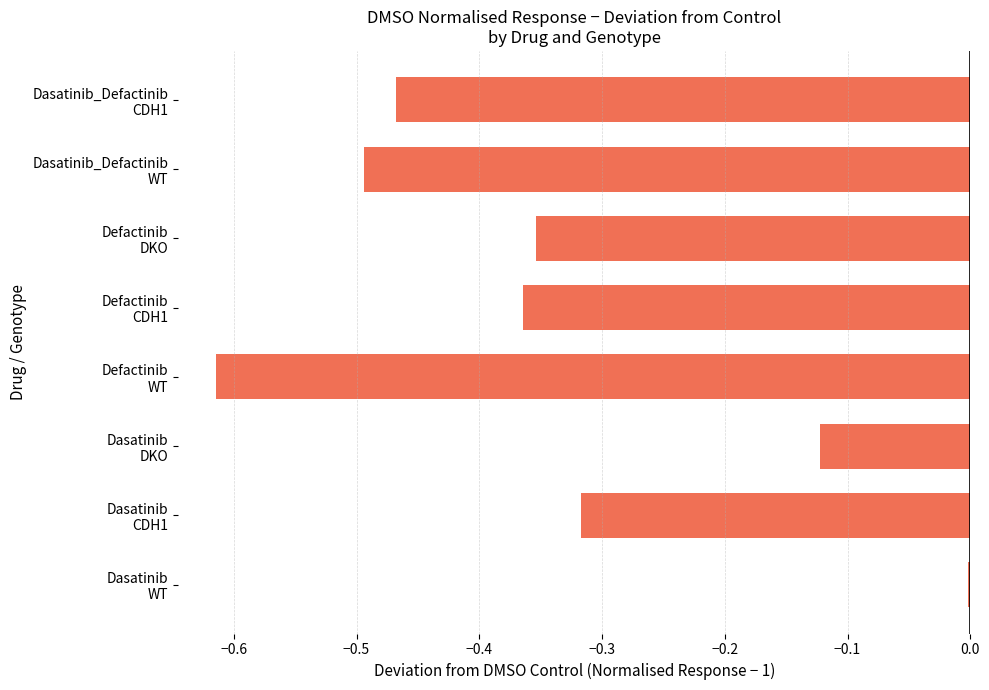

What is the sum of all values?

-2.7